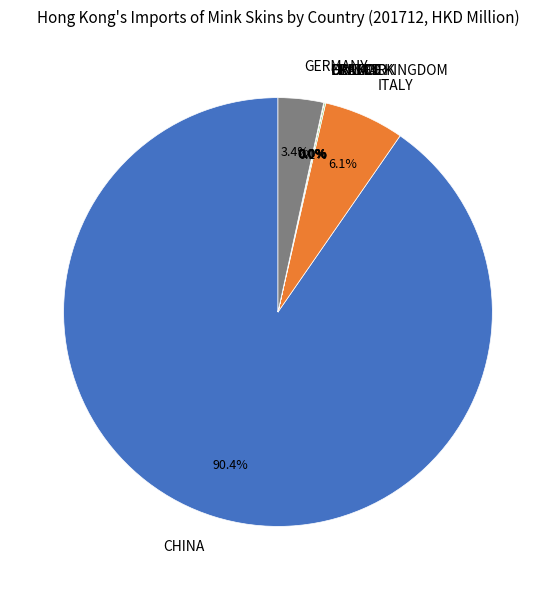

Does any single category account for the majority?

Yes